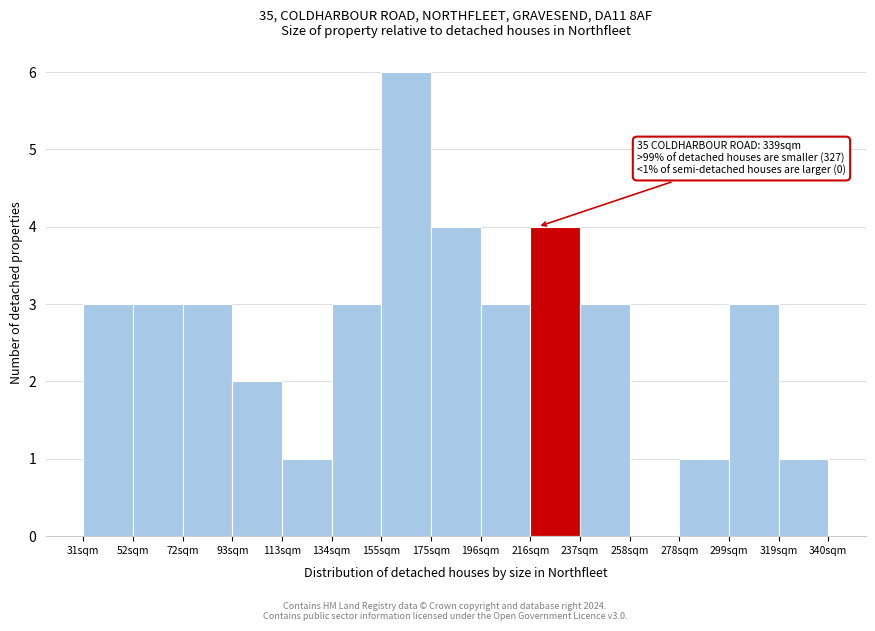

Which range on the x-axis has the tallest bar?

155 to 175